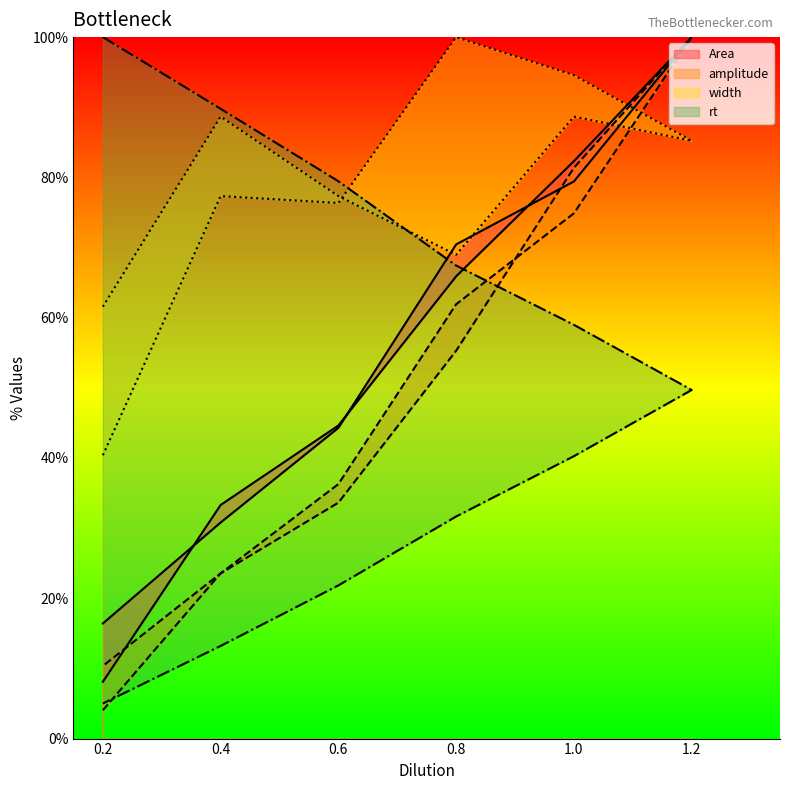

Where is Area nearest to the value 54?

0.6